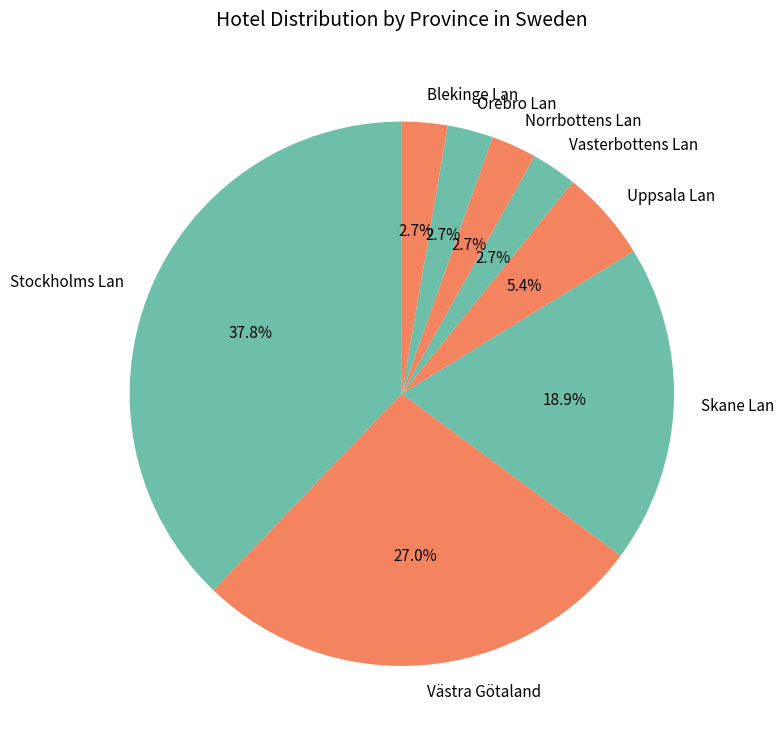

To the nearest percent, what percentage of the pie is Västra Götaland?

27%